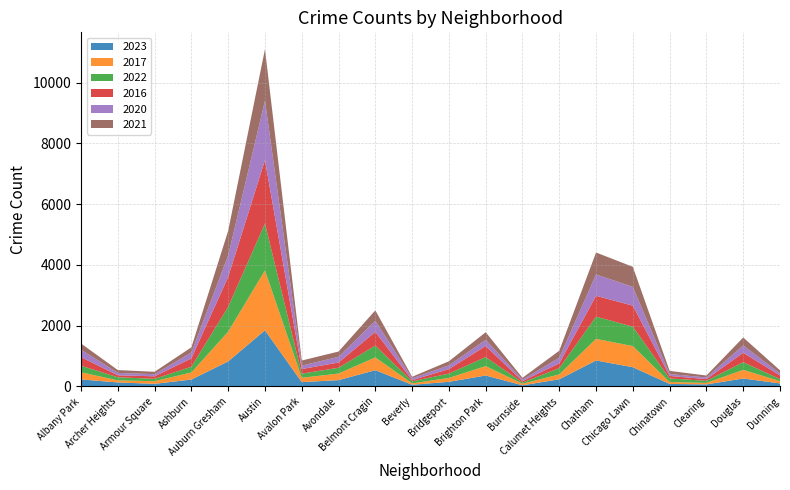

Reading left to right, extract all data points from this chart.

2023: 232	132	87	228	825	1848	144	208	536	56	153	361	39	236	856	633	84	68	262	101
2017: 235	69	87	233	978	1972	142	218	420	46	128	309	50	162	711	695	63	49	285	72
2022: 216	102	77	188	819	1542	136	190	389	66	143	299	40	206	731	641	116	69	253	70
2016: 282	65	83	276	983	2086	151	172	451	40	147	363	49	157	686	690	84	55	308	119
2020: 246	78	70	193	708	1959	113	188	364	62	124	203	47	185	703	618	63	56	242	69
2021: 203	94	79	171	811	1694	168	174	346	49	134	251	60	231	722	661	103	63	262	100